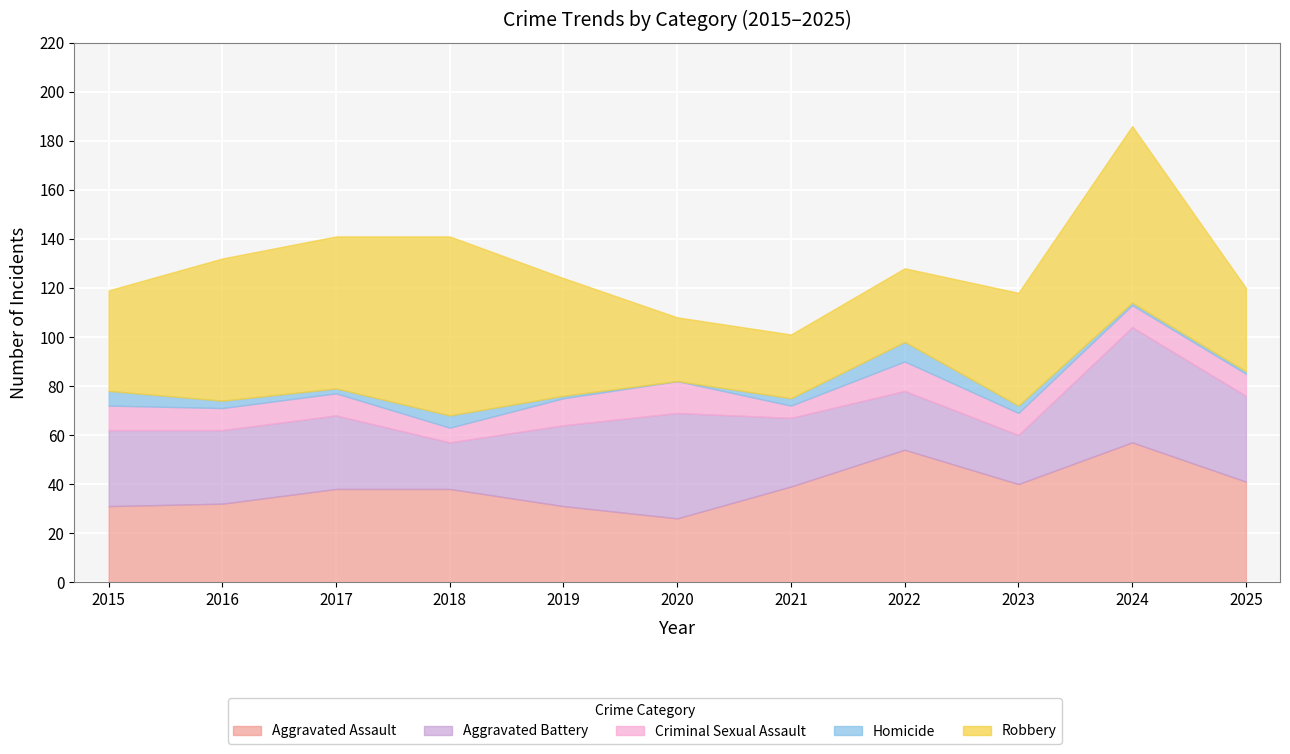

How many positive values does the Homicide series have?

10